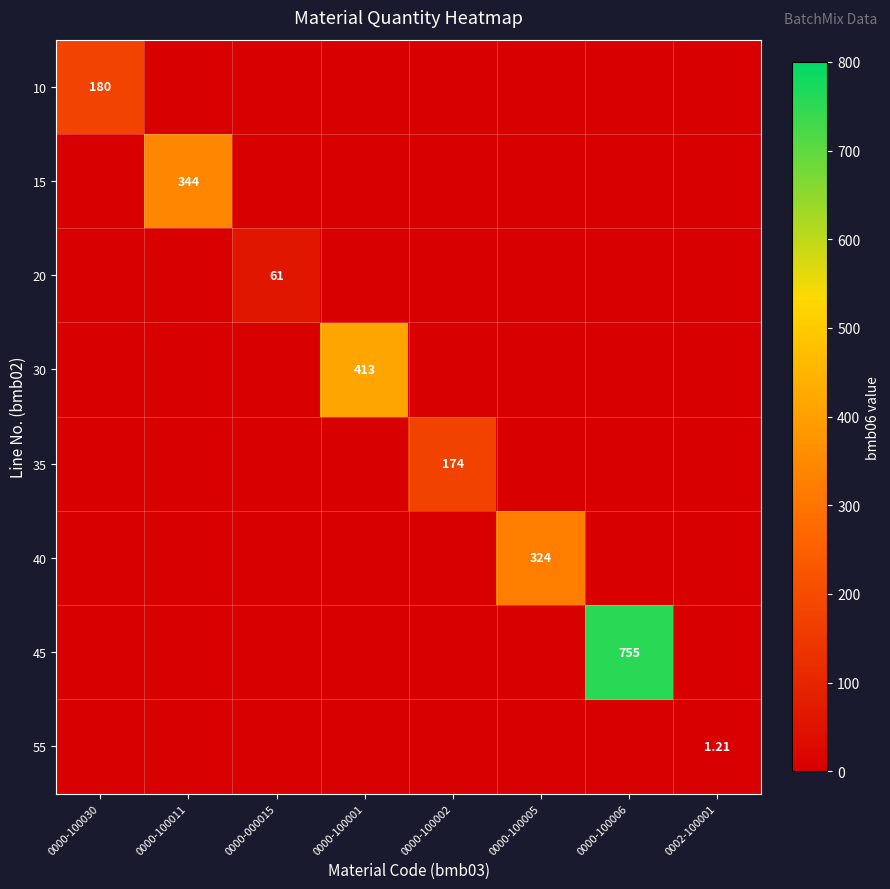

At how many categories does at least one series exceed 421?

1